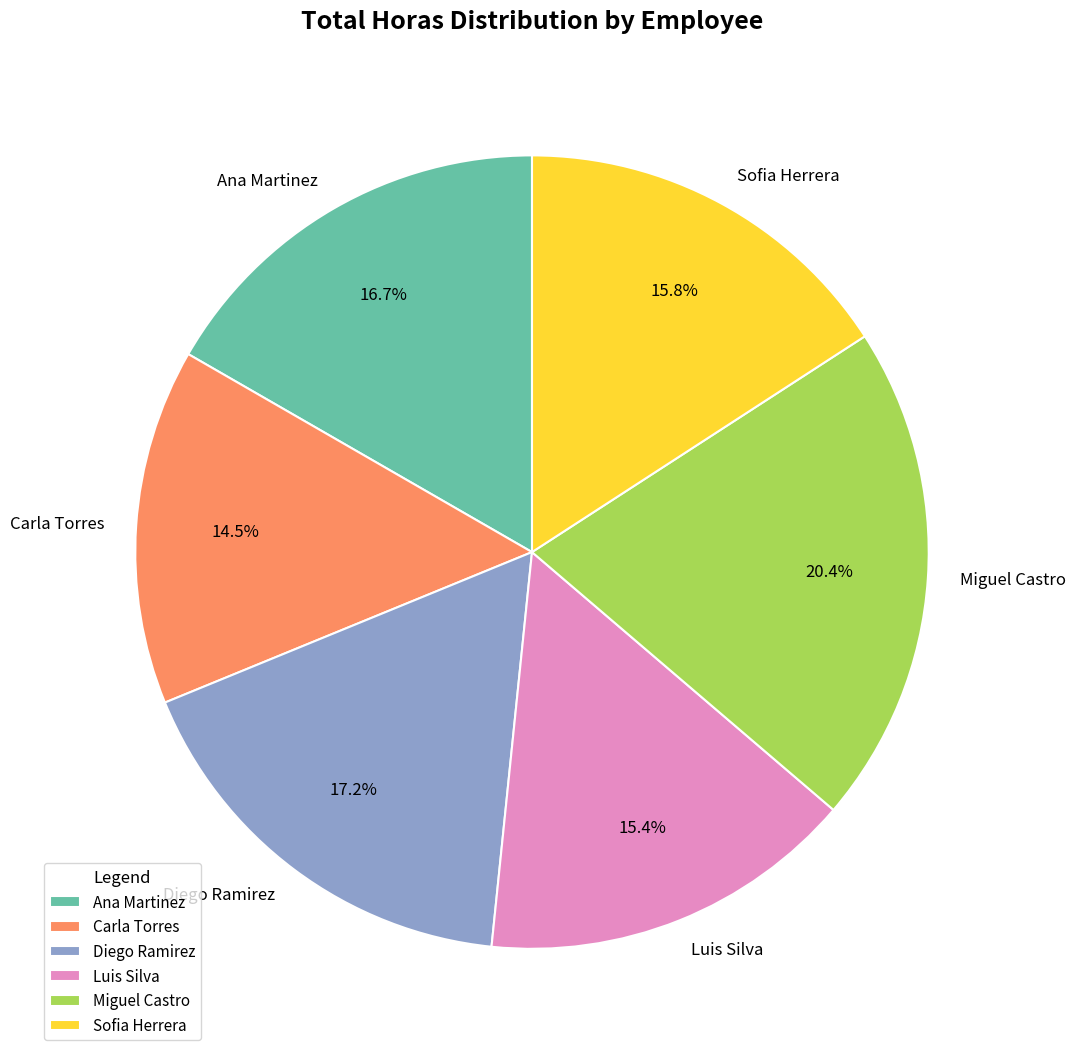

To the nearest percent, what percentage of the pie is Ana Martinez?

17%